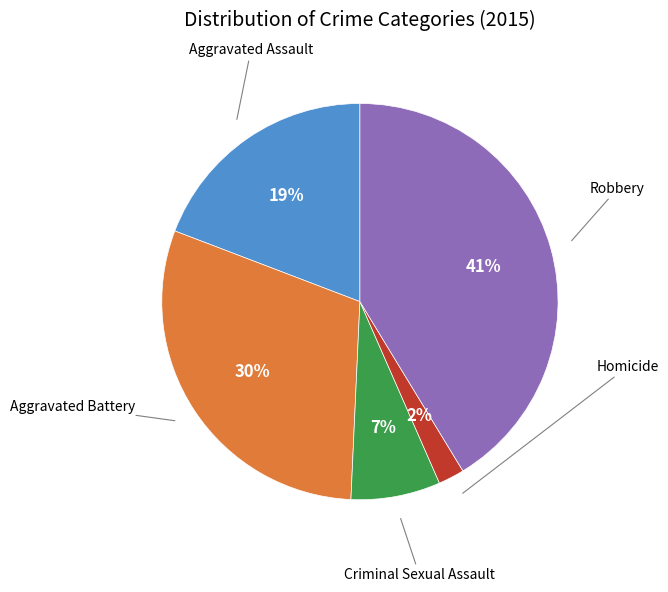

To the nearest percent, what is the difference between the largest and smallest slice percentages?

39%